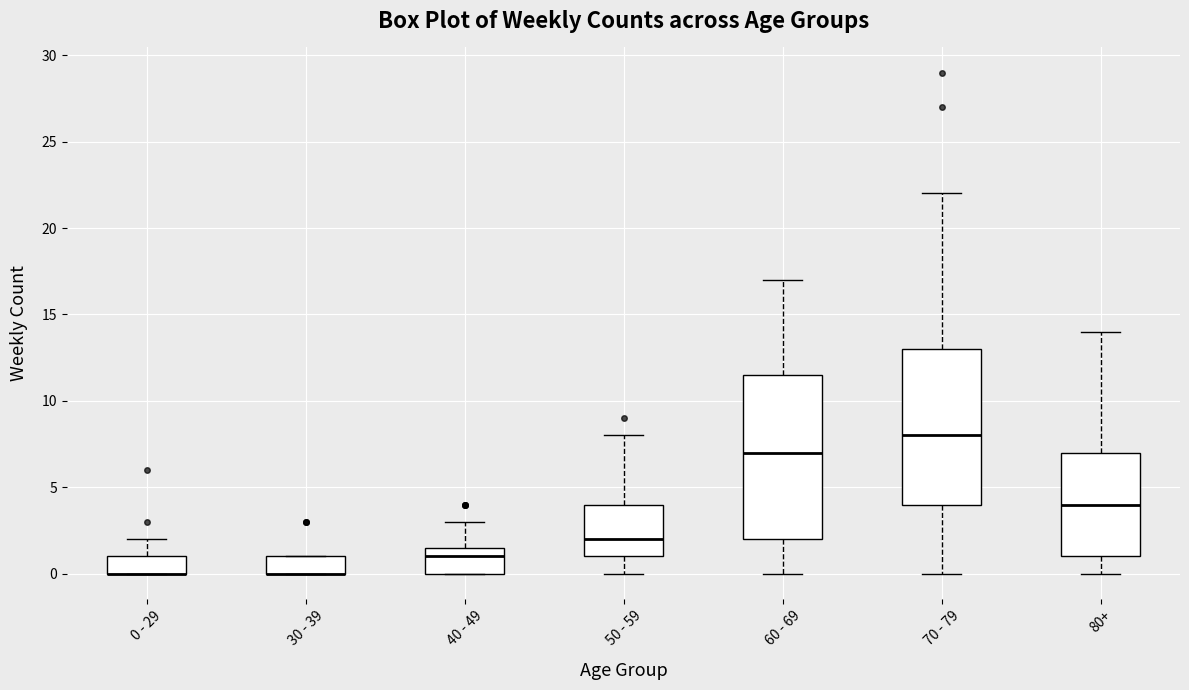

Which box is the tallest, from its lower edge to its upper edge?

60 - 69